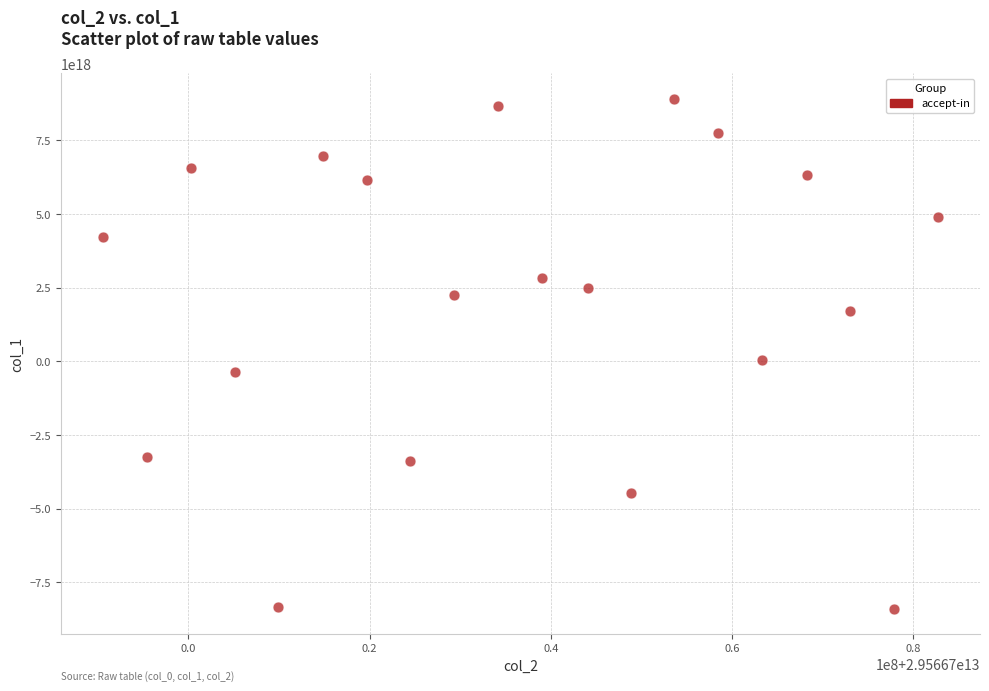

What is the range of X values (max minus min)?

92218606